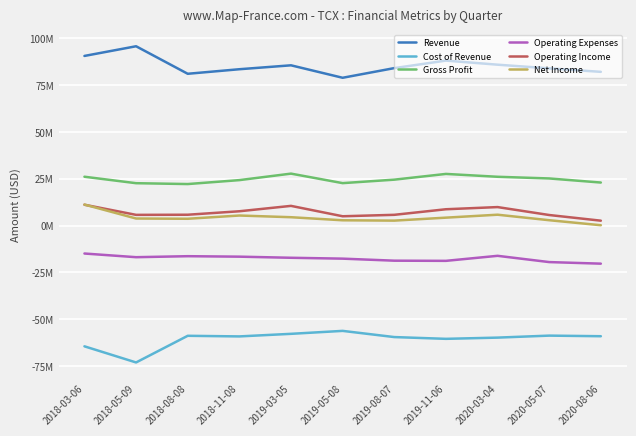

What are all the series names shown in the legend?

Revenue, Cost of Revenue, Gross Profit, Operating Expenses, Operating Income, Net Income